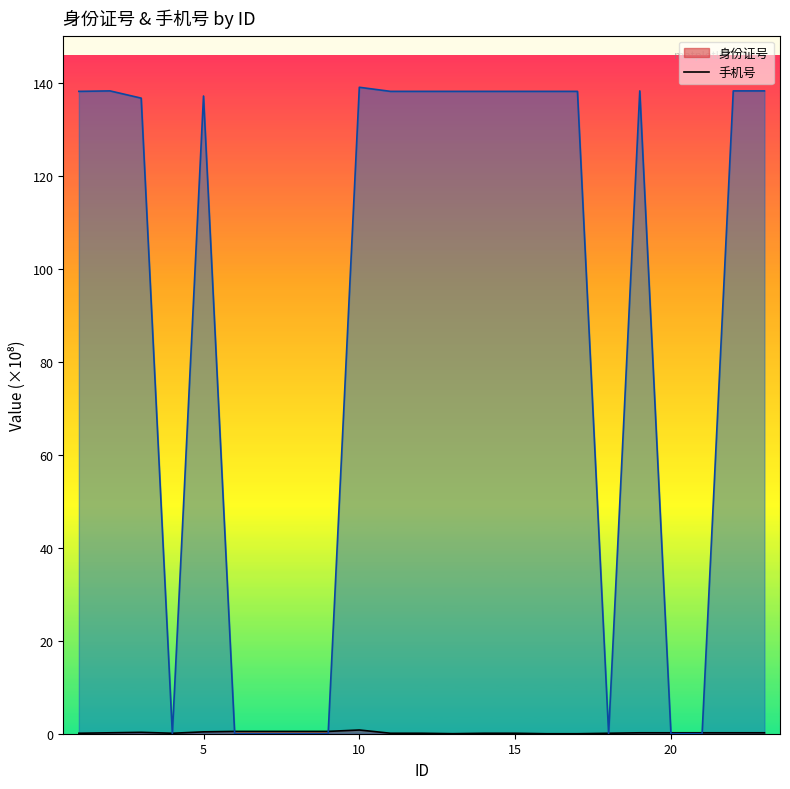

How many data points in 手机号 are less than 138?

8